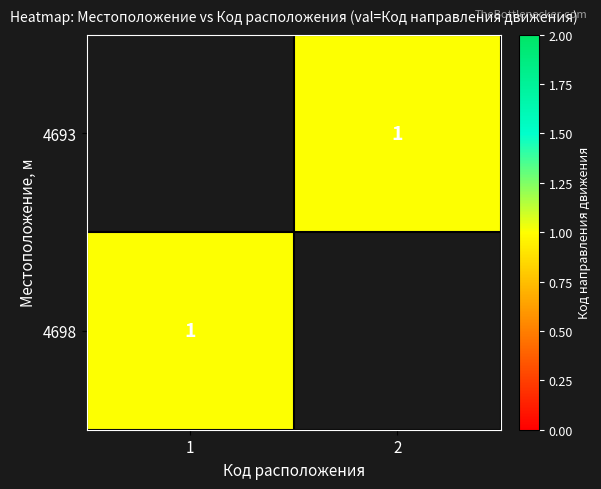

List the labels in order of 4698 value, smallest first.

1, 2